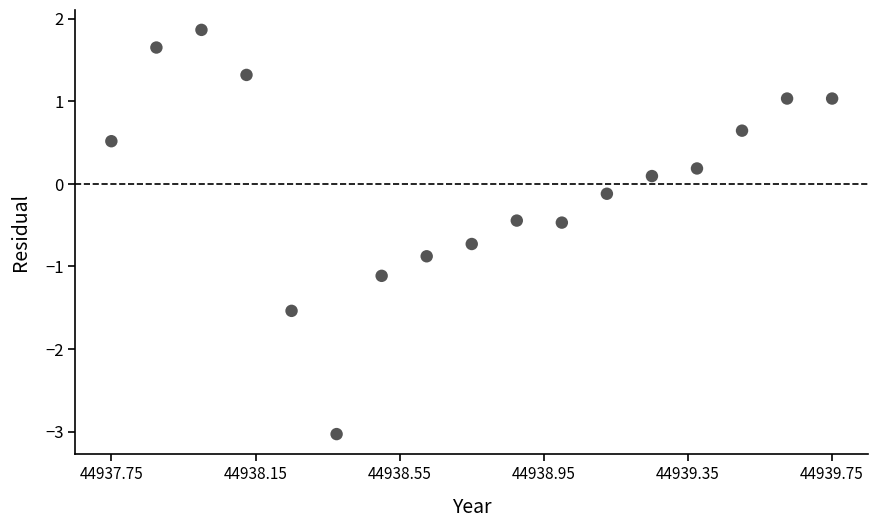

What is the range of Y values (max minus min)?

4.9